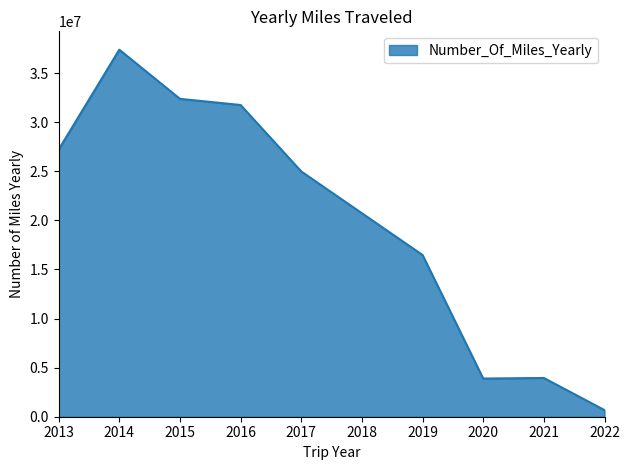

What is the difference between the maximum and minimum values?

36722671